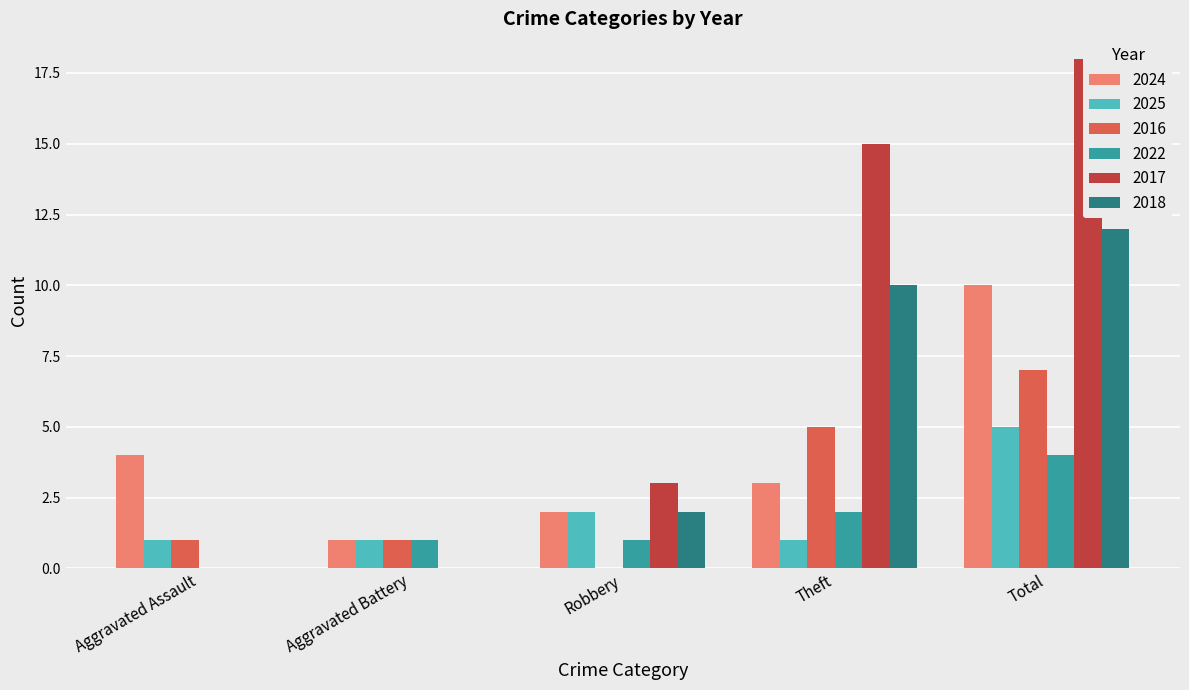

What is the difference between the 2018 values at Total and Aggravated Battery?

12